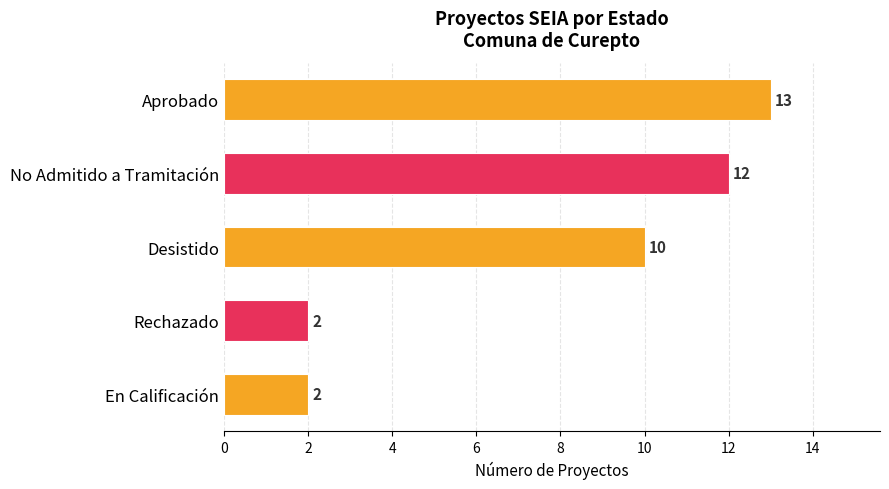

True or false: the data shows 12 at No Admitido a Tramitación.

True